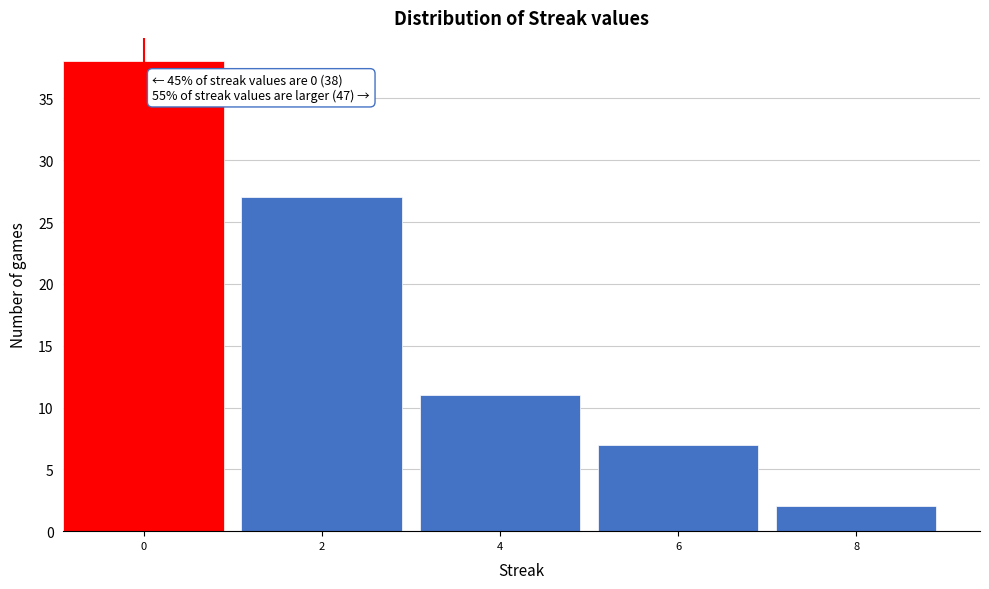

Reading left to right, list all the values displayed in this chart.

38	27	11	7	2